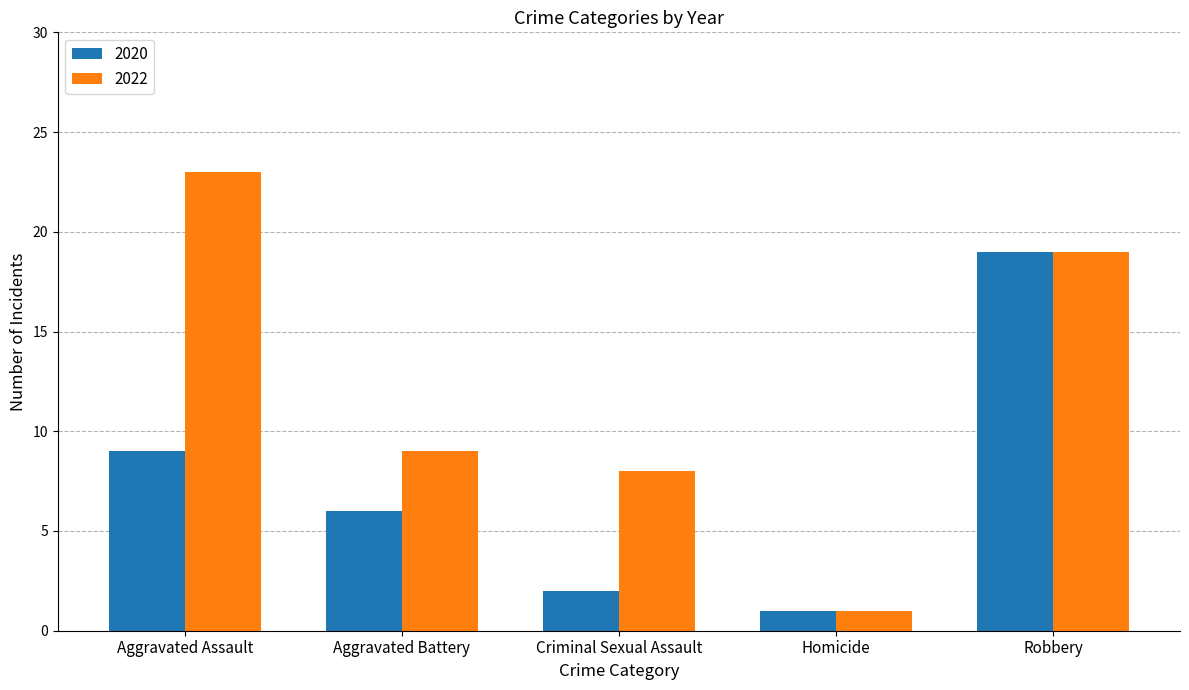

Are the bars grouped side by side (vs. stacked)?

Yes